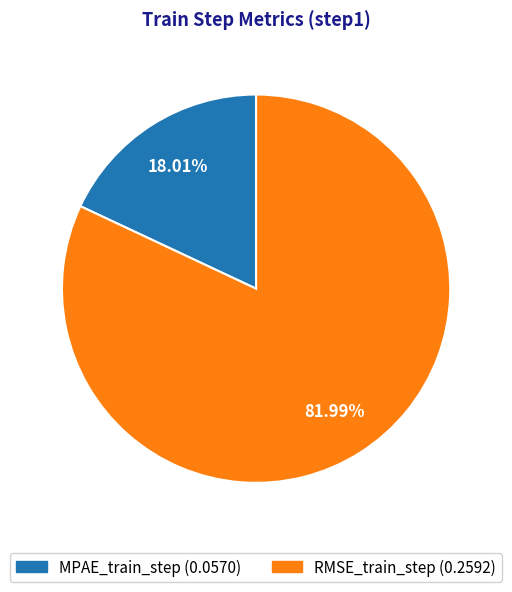

How many segments does this pie chart have?

2